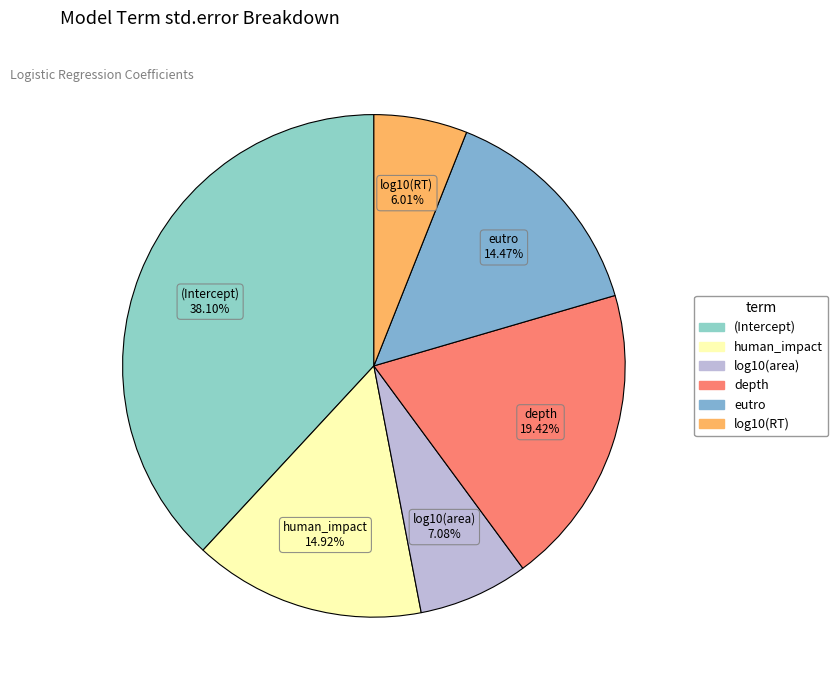

Combined, what portion of the pie is log10(RT) and log10(area)?

13.1%